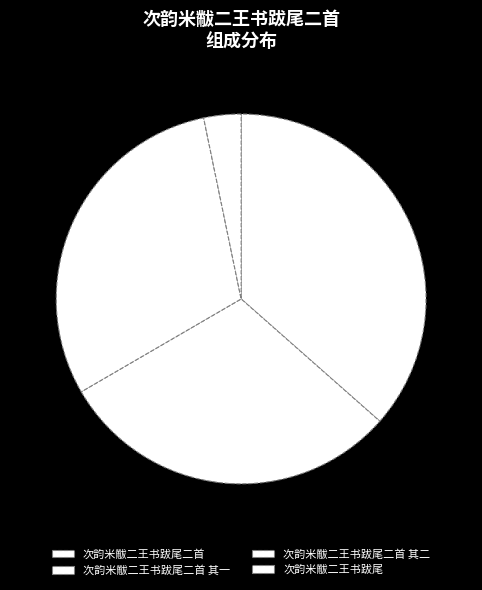

To the nearest percent, what percentage of the pie is 次韵米黻二王书跋尾?

3%